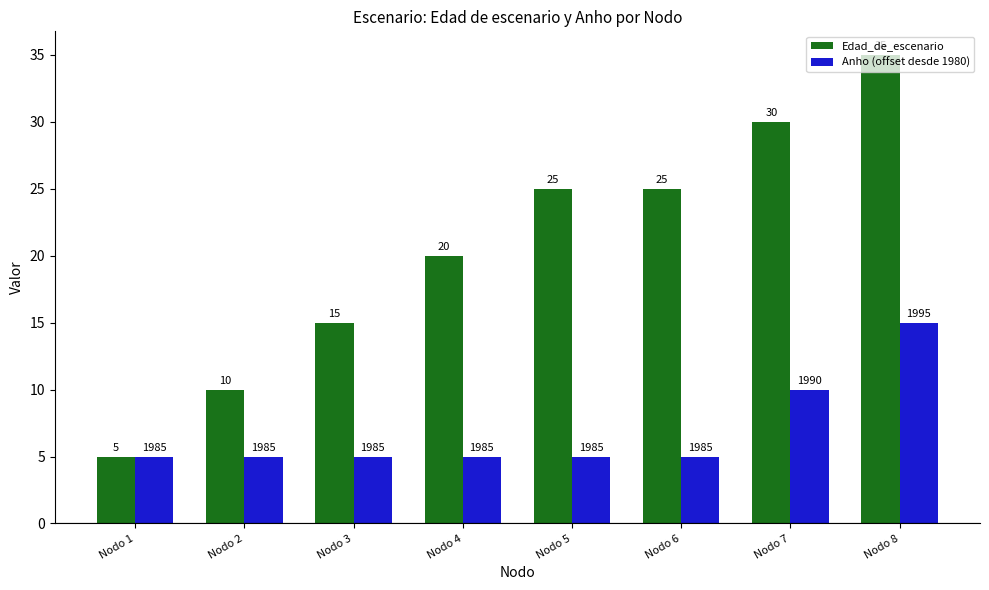

At Nodo 6, list the series in order from largest to smallest.

Edad_de_escenario, Anho (offset desde 1980)